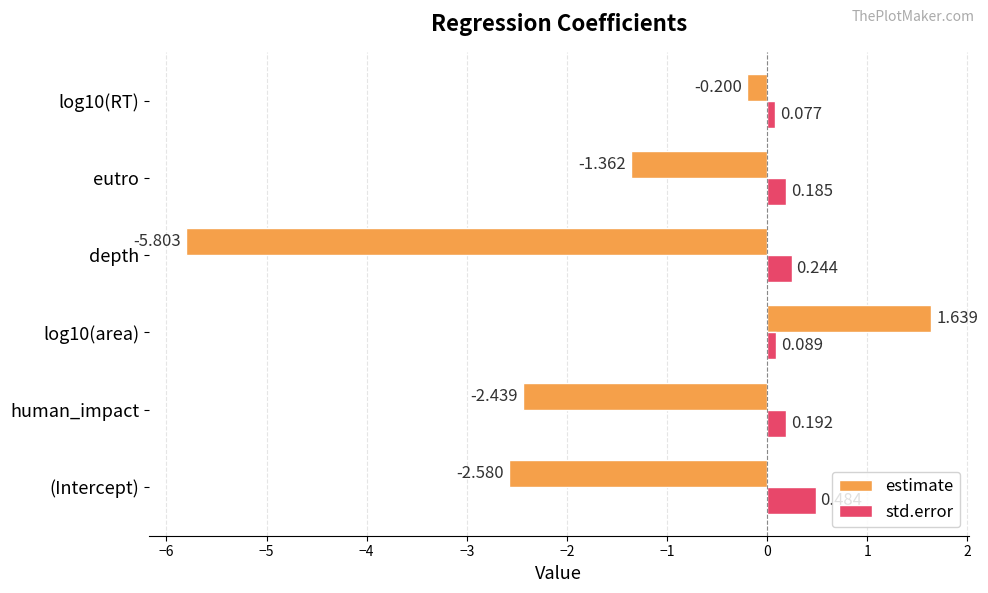

Is the value of std.error at human_impact greater than the value of estimate at log10(area)?

No